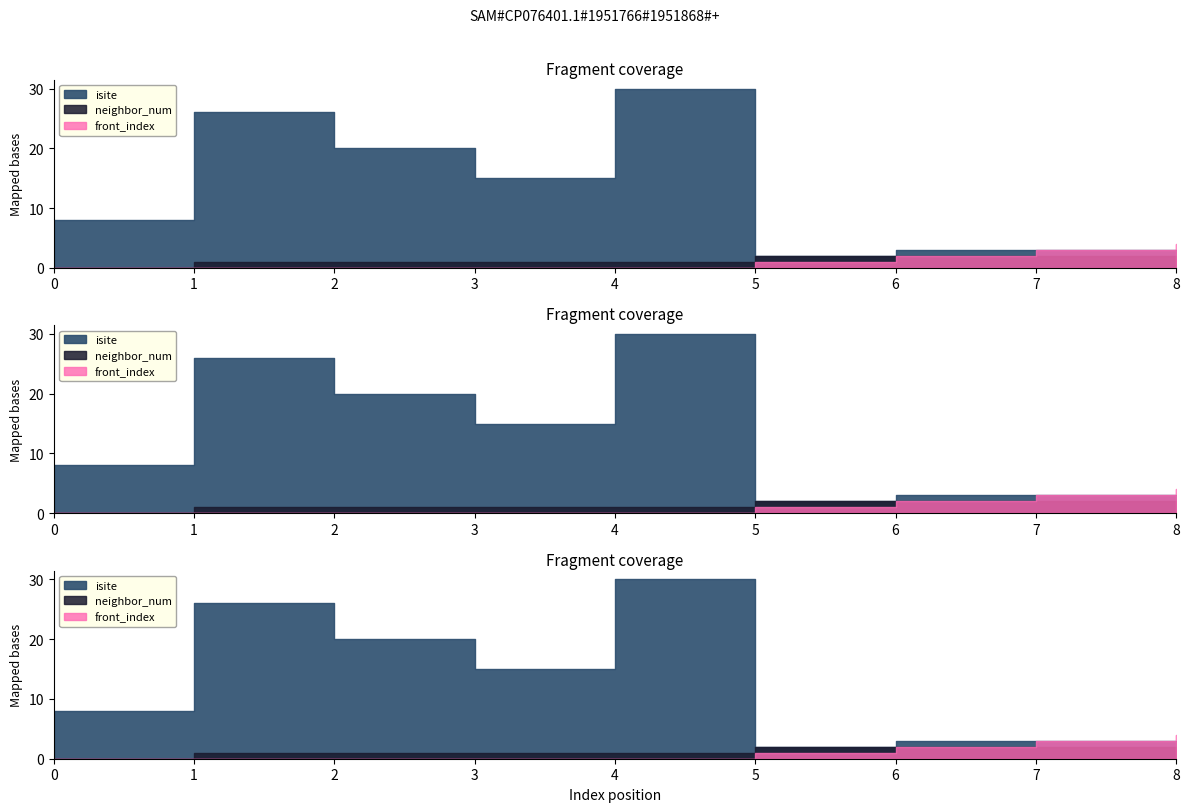

How many data points does each series have?

9